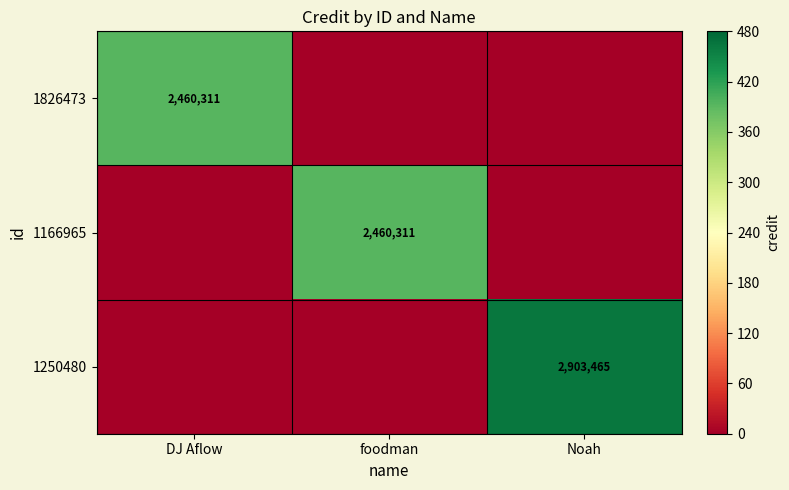

Count the number of categories in the chart.

3